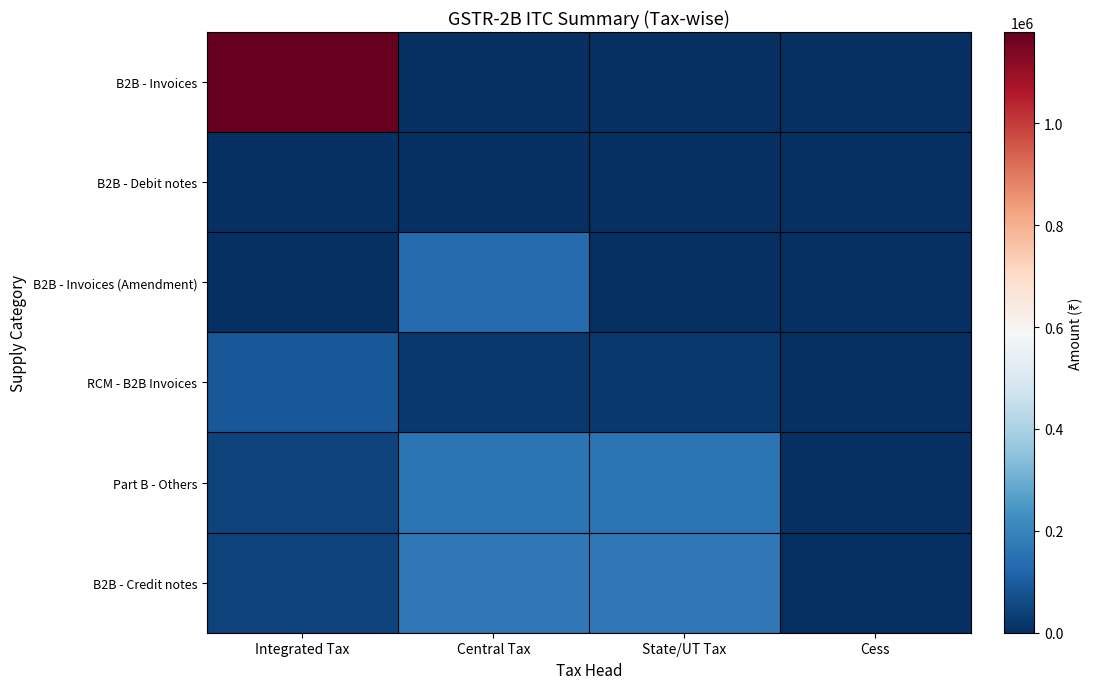

At Cess, list the series in order from smallest to largest.

B2B - Invoices, B2B - Debit notes, B2B - Invoices (Amendment), RCM - B2B Invoices, Part B - Others, B2B - Credit notes